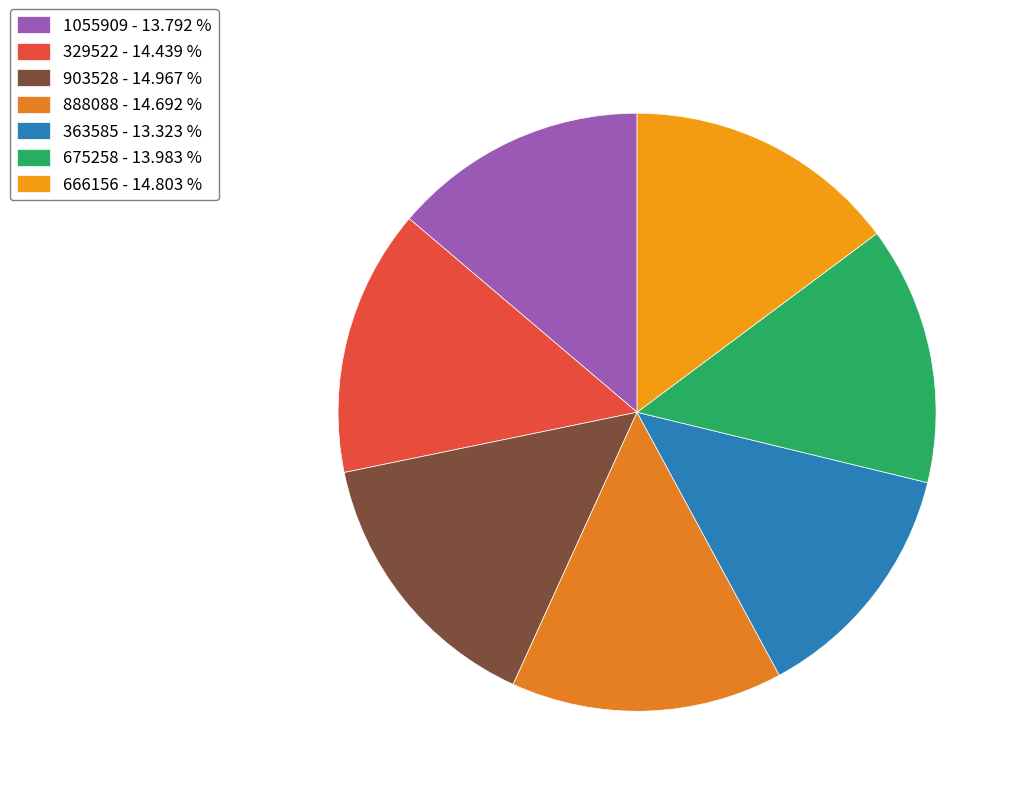

To the nearest percent, what is the average slice percentage?

14%